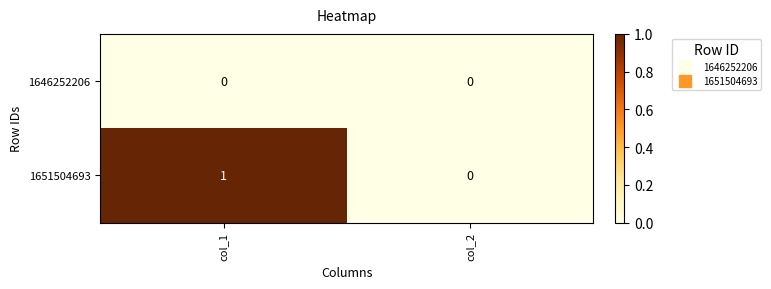

List the labels in order of 1651504693 value, smallest first.

col_2, col_1